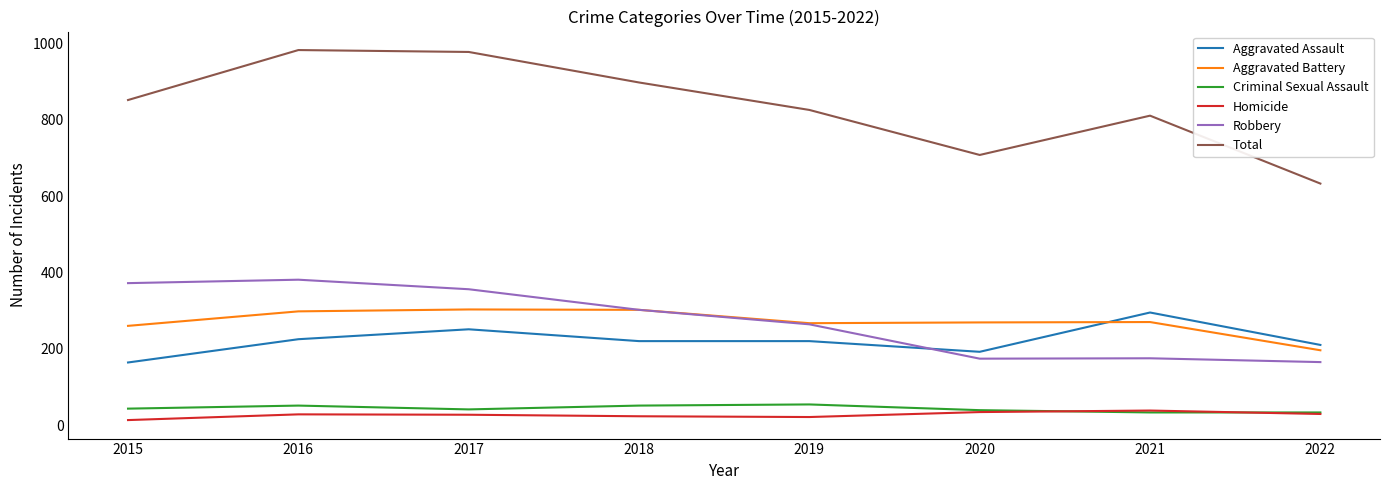

Which series changed the most between 2016 and 2020?

Total